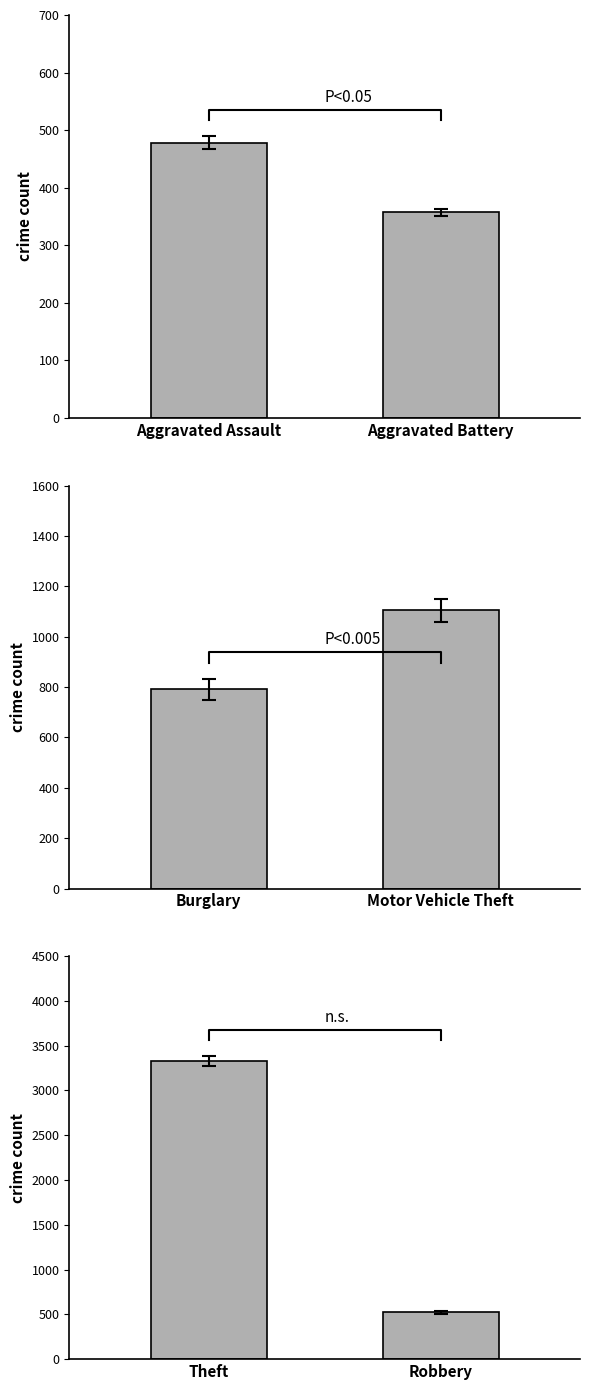

Reading left to right, extract all data points from this chart.

Aggravated Assault: 478	357
Burglary: 792	1104
Theft: 3332	525